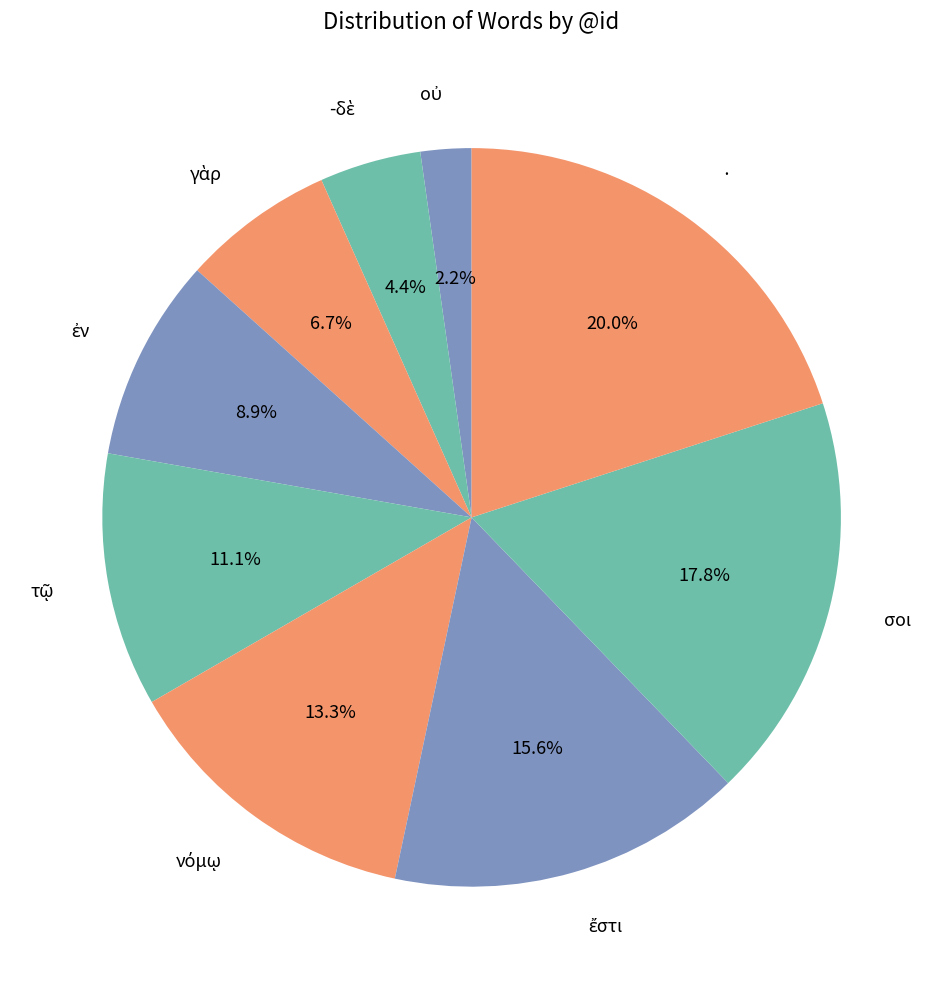

Is there any slice that represents more than half of the pie?

No